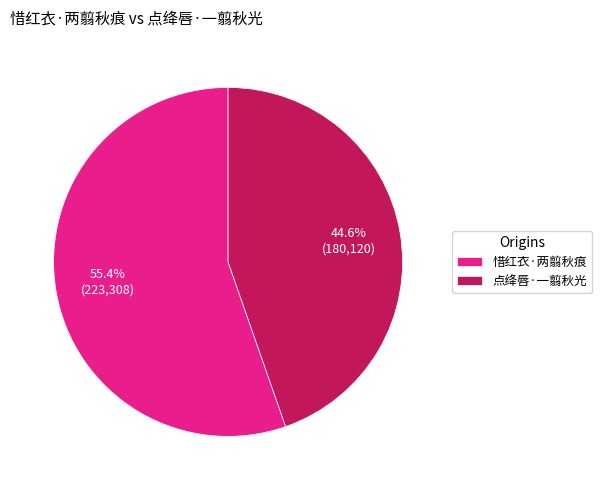

What is the total percentage of 点绛唇·一翦秋光 and 惜红衣·两翦秋痕?

100.0%